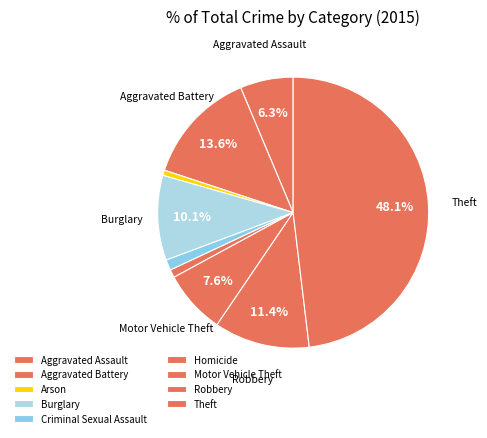

How many slices are in this pie chart?

9